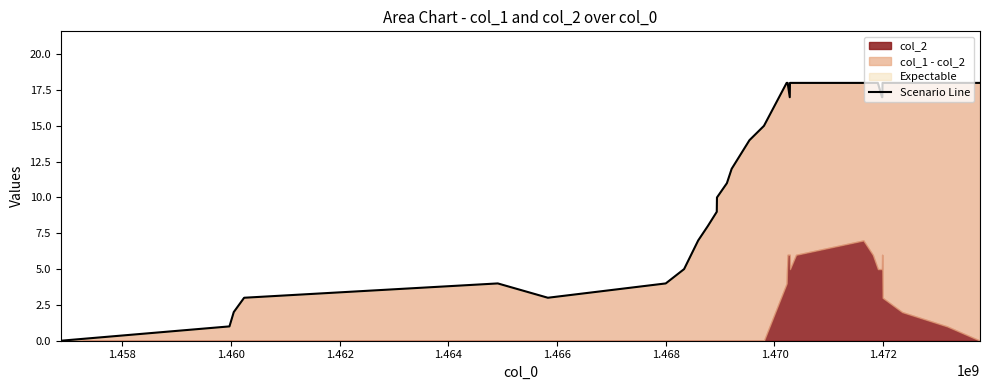

Reading left to right, what are all the values shown in this chart?

0	1	2	3	4	3	4	5	7	8	9	10	11	12	14	15	18	18	18	17	18	18	18	18	18	17	17	17	18	18	18	18